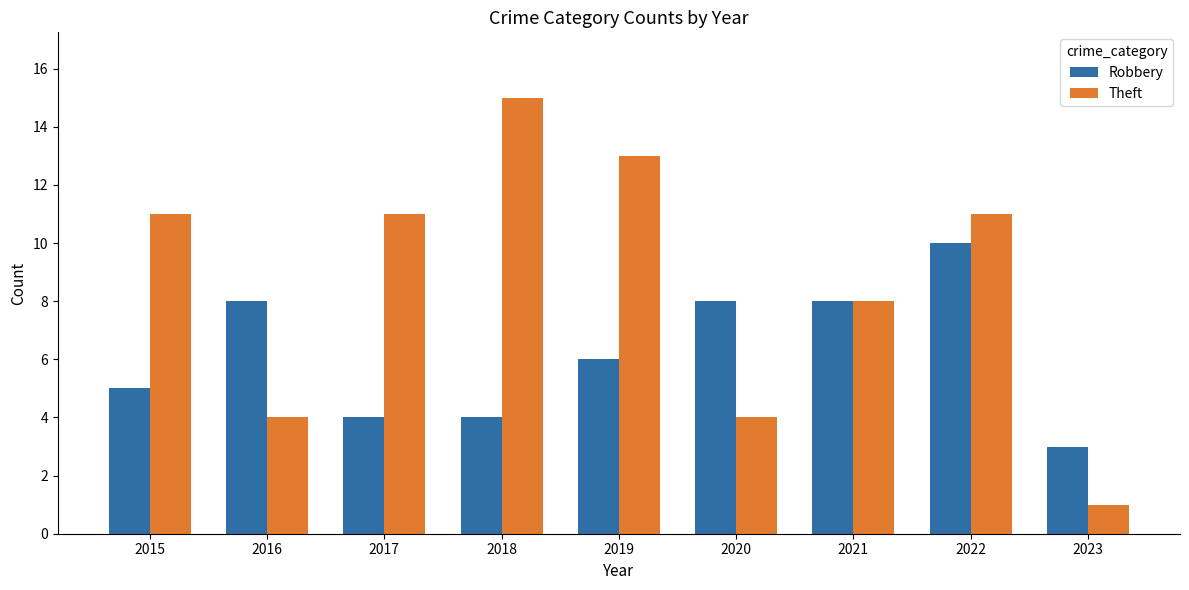

How many bars are there in each group?

2